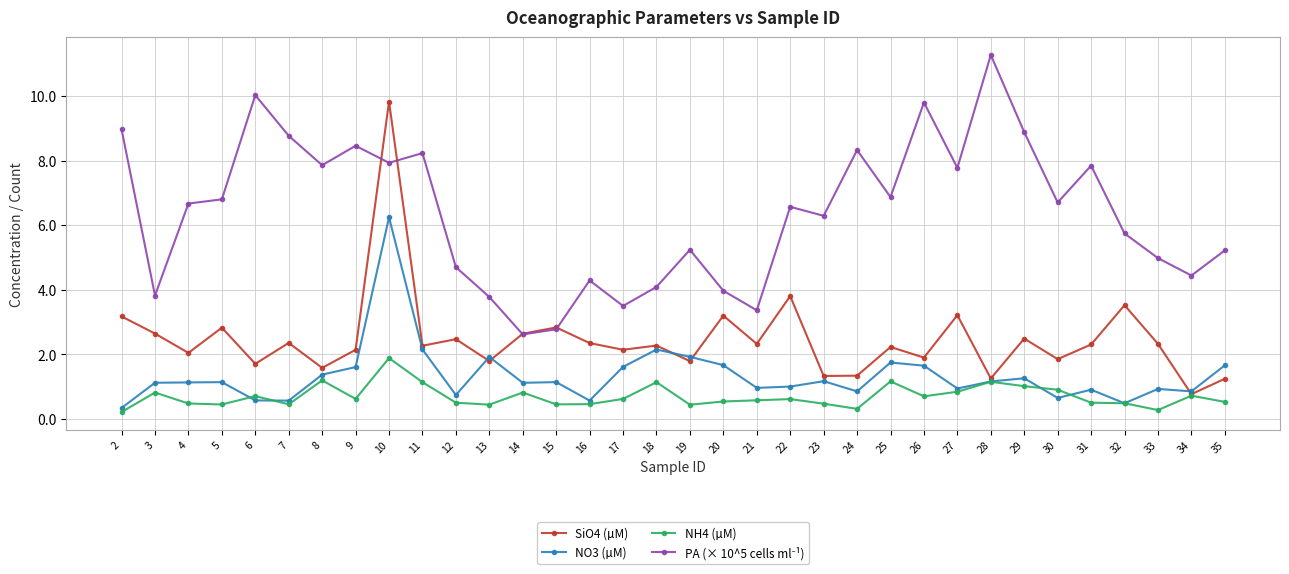

How many interior local valleys does the SiO4 (µM) series have?

13